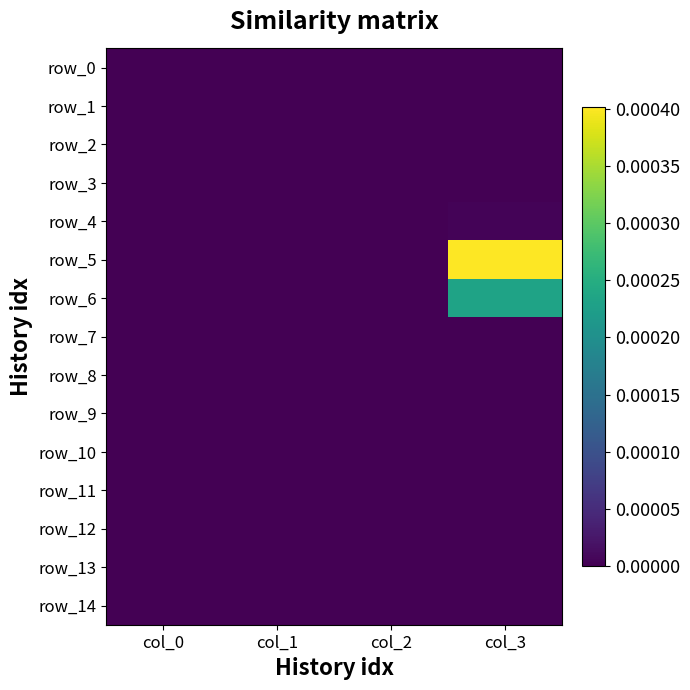

Is the value of row_5 at col_3 greater than the value of row_14 at col_2?

Yes